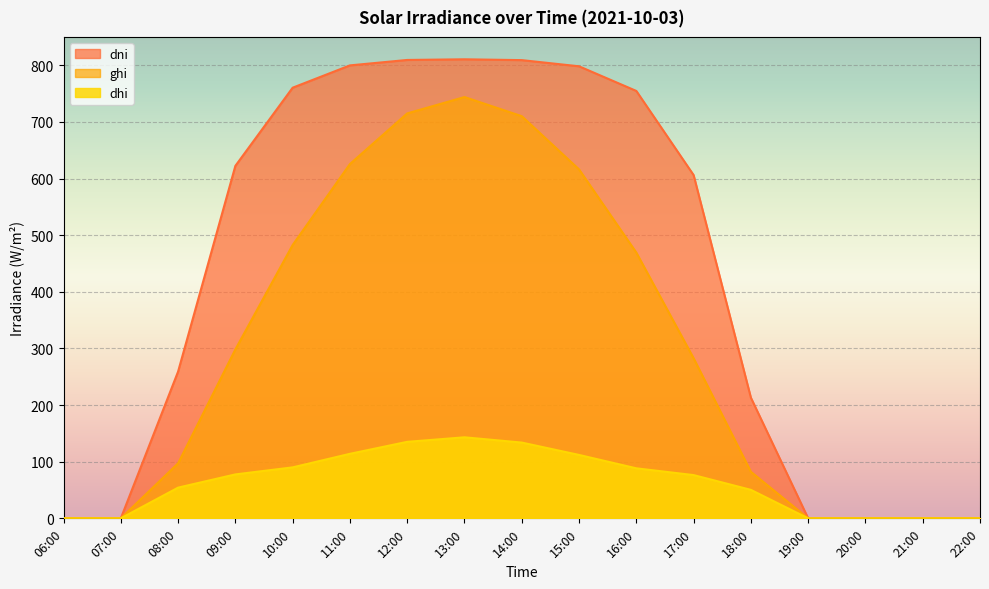

What is the approximate value of dni at 14:00?

809.0